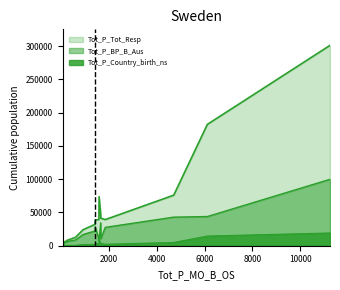

Does the chart display data point markers on the line(s)?

No